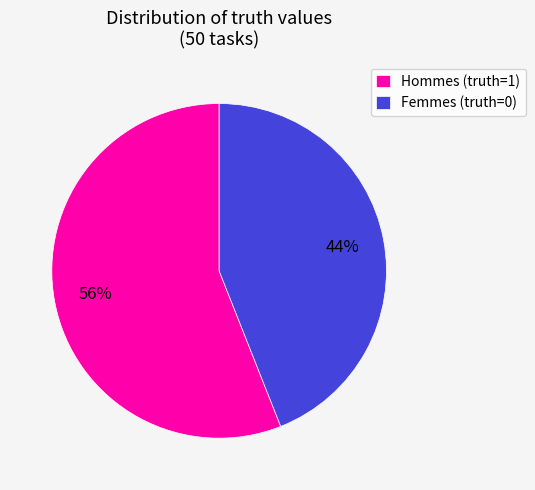

Which slice represents more than half of the pie?

Hommes (truth=1)